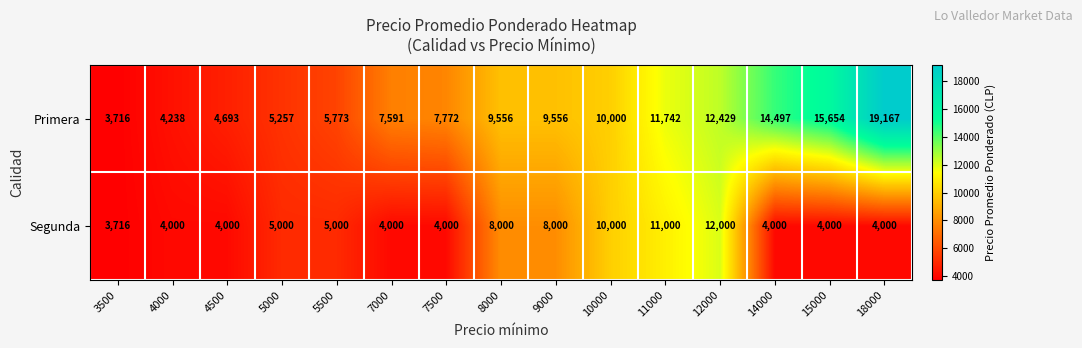

The Primera series shows 15654 at 15000. True or false?

True